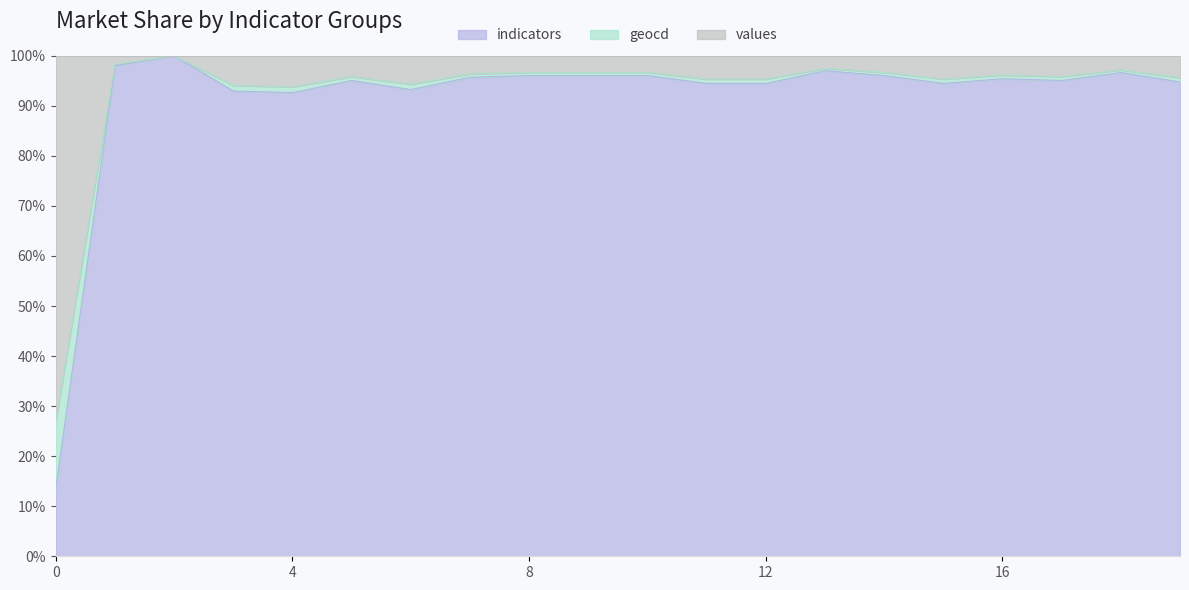

True or false: indicators has a value of 95.4 at 16.

True